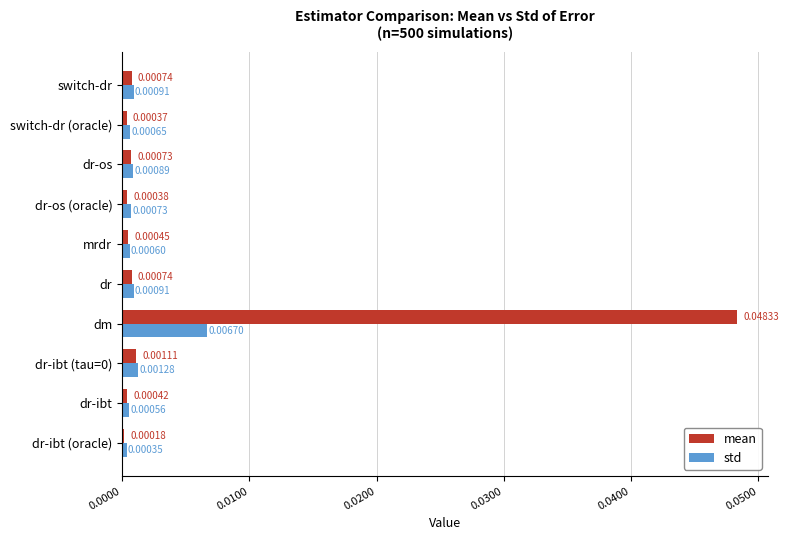

Which label corresponds to the smallest value in the chart?

dr-ibt (oracle)